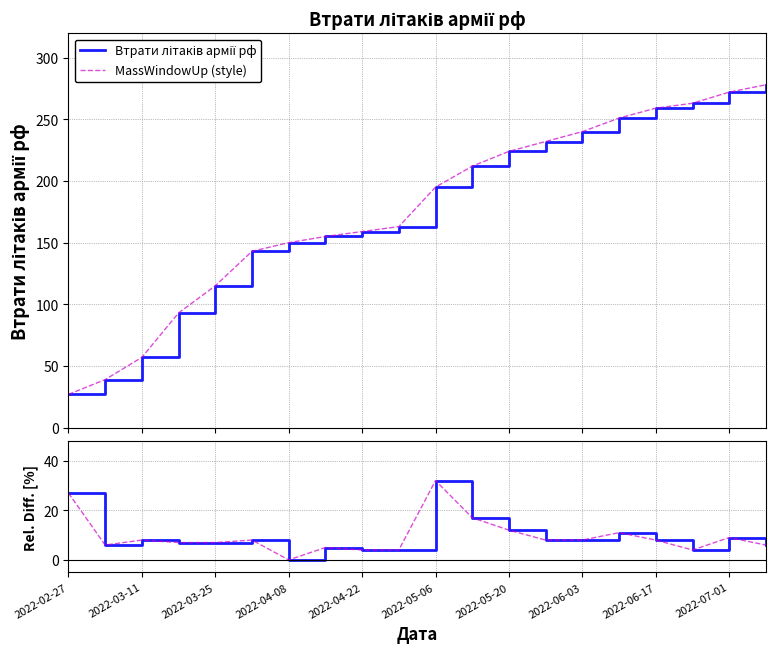

True or false: MassWindowUp (style) and дельта (style) cross at least once.

False